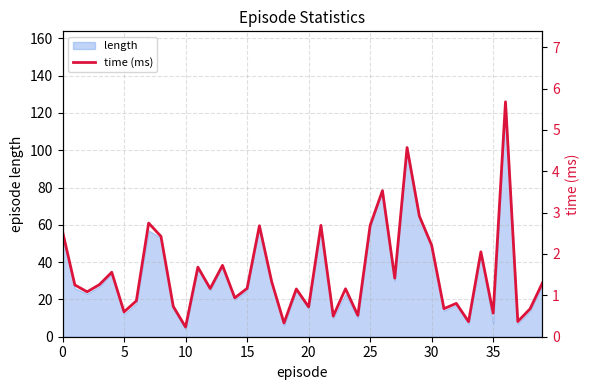

True or false: length has a value of 54 at 0.

True